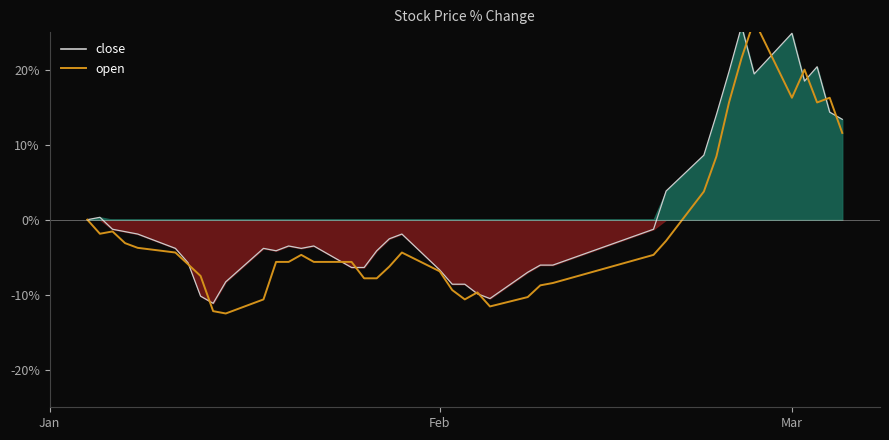

What is the difference between the maximum and second lowest values in the open_line series?

38.7